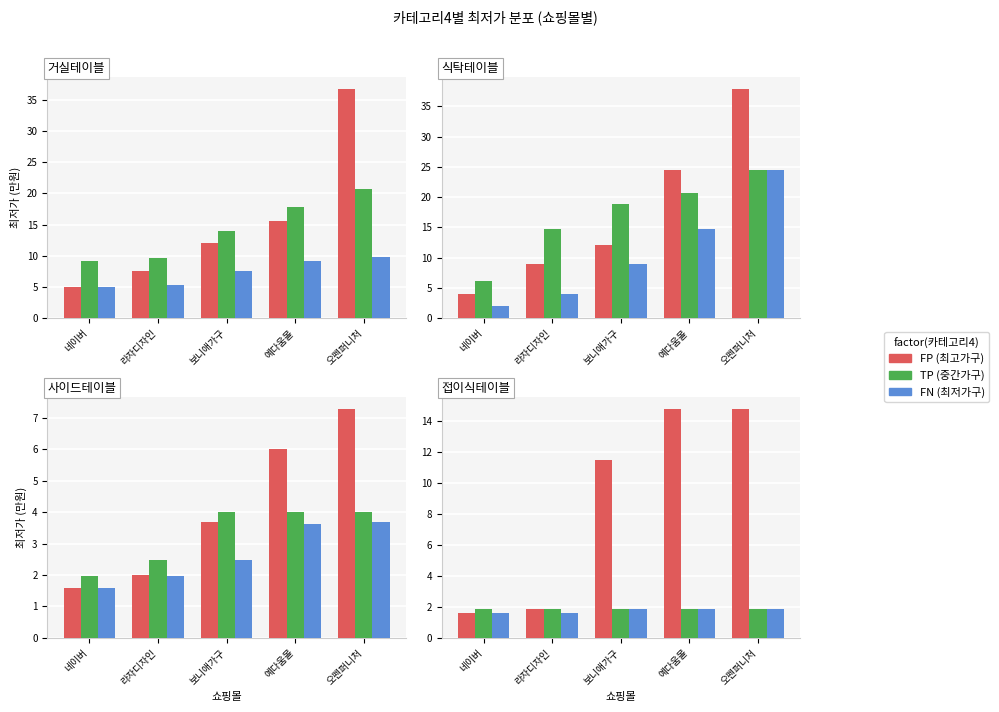

What is the sum of the FN values at 네이버 and 오펜퍼니처?

3.5